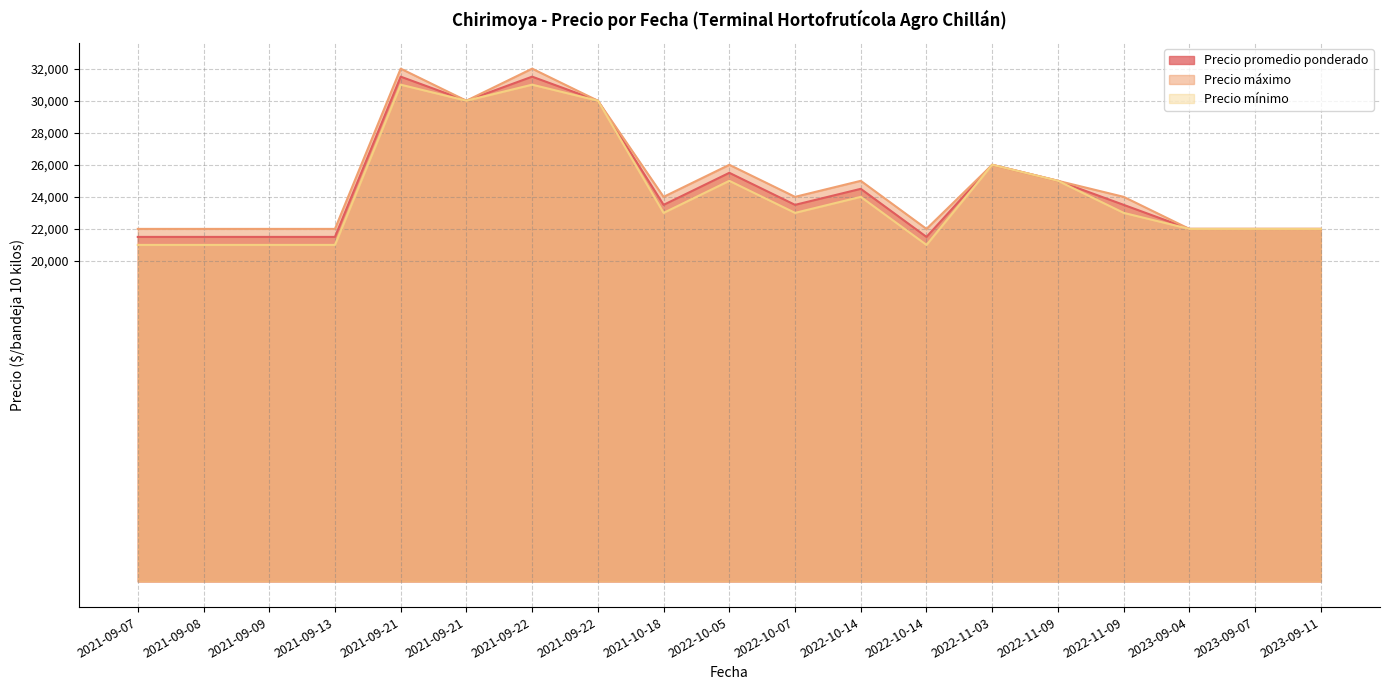

The value of Precio máximo at 2023-09-04 is 22000. True or false?

True